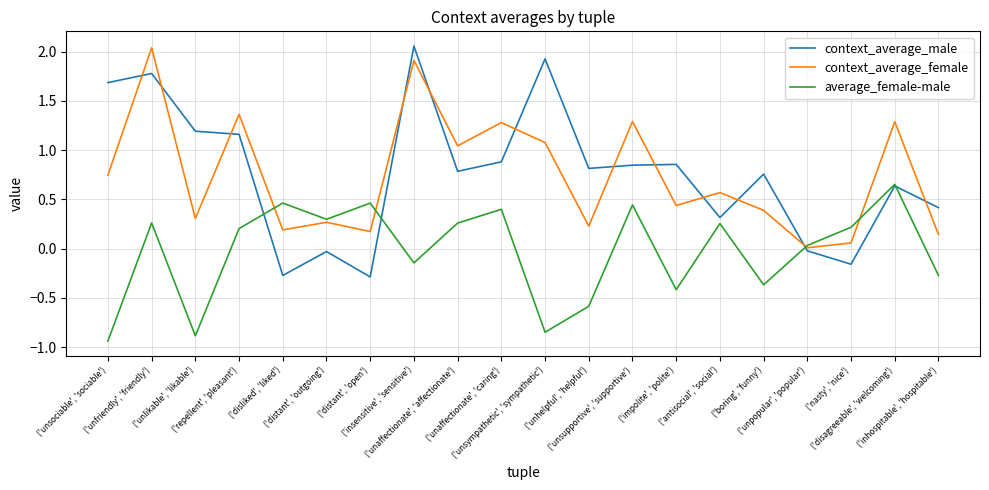

Is the value of average_female-male at ('antisocial', 'social') greater than the value of context_average_male at ('unaffectionate', 'caring')?

No